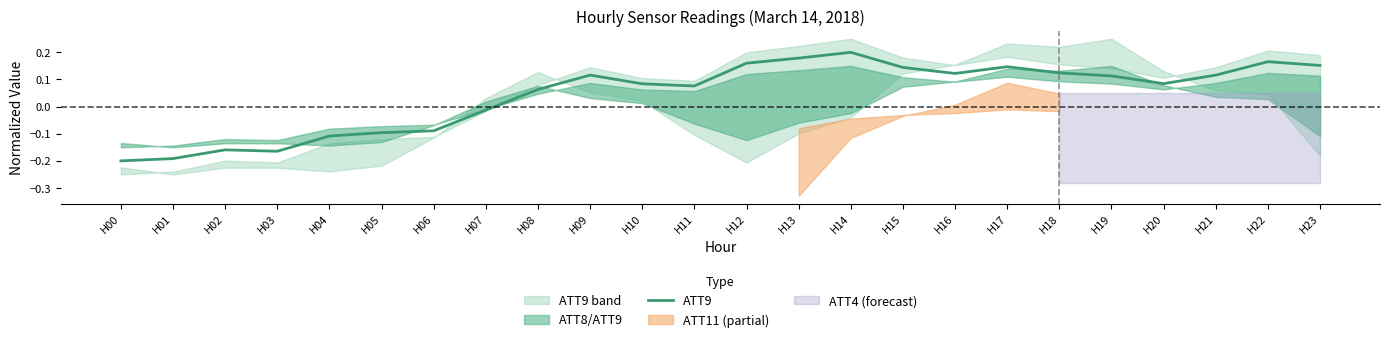

Reading left to right, list all the values displayed in this chart.

-0.2	-0.2	-0.2	-0.2	-0.1	-0.1	-0.1	-0.0	0.1	0.1	0.1	0.1	0.2	0.2	0.2	0.1	0.1	0.1	0.1	0.1	0.1	0.1	0.2	0.2